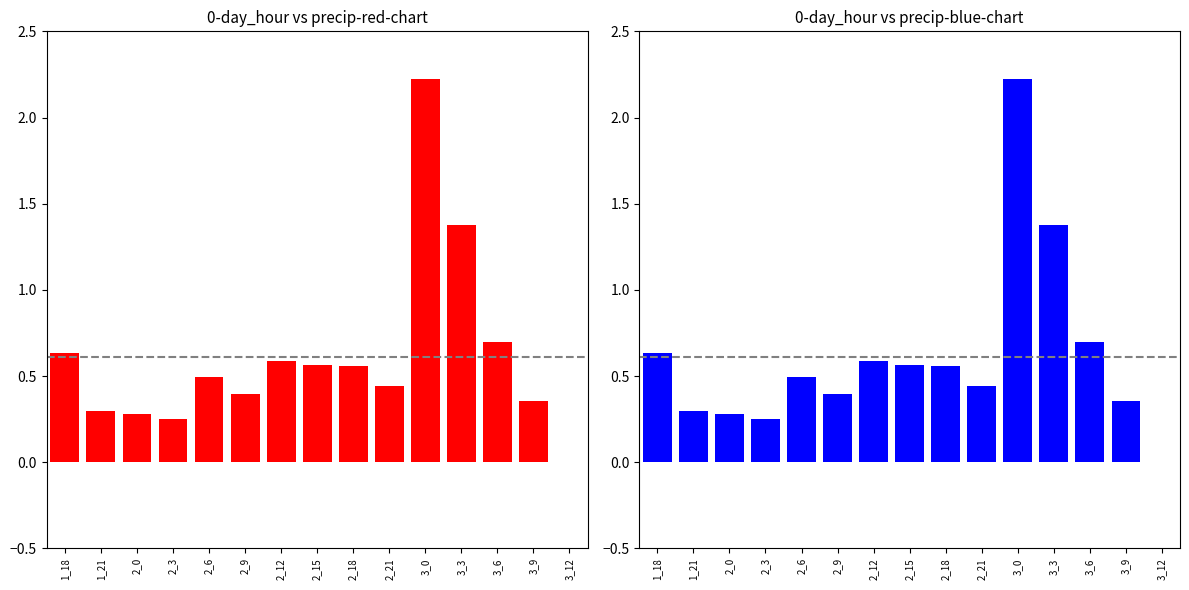

What is the maximum value shown in the chart?

2.2